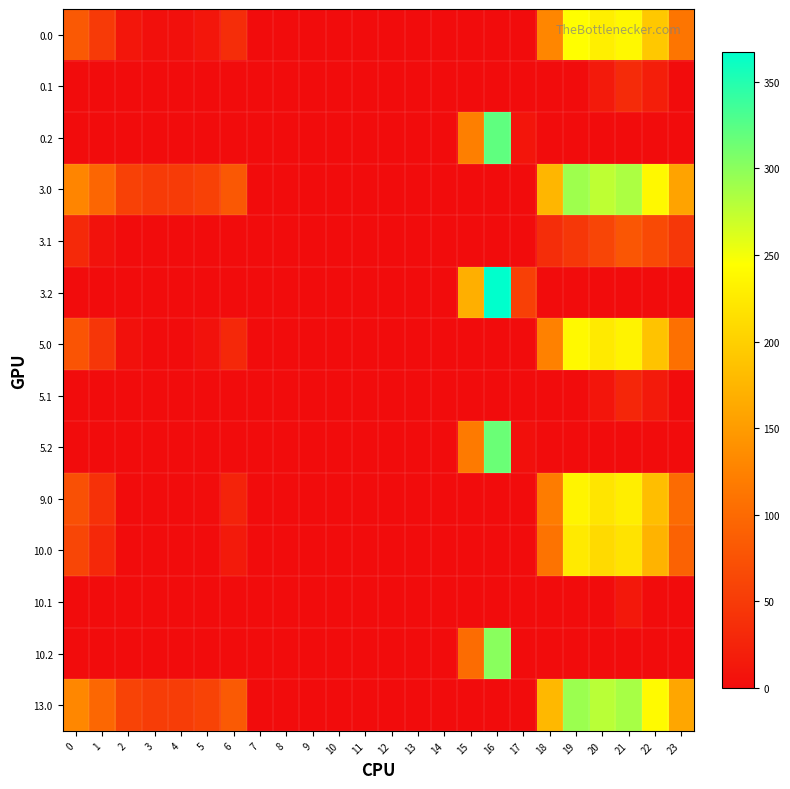

Reading left to right, transcribe all the data shown in this chart.

0.0: 0=82.0	1=49.5	2=10.3	3=4.4	4=4.9	5=10.8	6=35.0	7=0.0	8=0.0	9=0.0	10=0.0	11=0.0	12=0.0	13=0.0	14=0.0	15=0.0	16=0.0	17=0.0	18=129.6	19=244.5	20=229.9	21=238.4	22=192.3	23=111.3
0.1: 0=0.0	1=0.0	2=0.0	3=0.0	4=0.0	5=0.0	6=0.0	7=0.0	8=0.0	9=0.0	10=0.0	11=0.0	12=0.0	13=0.0	14=0.0	15=0.0	16=0.0	17=0.0	18=0.0	19=0.0	20=14.5	21=32.4	22=19.9	23=0.0
0.2: 0=0.0	1=0.0	2=0.0	3=0.0	4=0.0	5=0.0	6=0.0	7=0.0	8=0.0	9=0.0	10=0.0	11=0.0	12=0.0	13=0.0	14=0.0	15=122.2	16=321.2	17=9.5	18=0.0	19=0.0	20=0.0	21=0.0	22=0.0	23=0.0
3.0: 0=128.0	1=95.5	2=56.3	3=50.4	4=50.9	5=56.8	6=81.0	7=0.0	8=0.0	9=0.0	10=0.0	11=0.0	12=0.0	13=0.0	14=0.0	15=0.0	16=0.0	17=0.0	18=175.6	19=290.5	20=275.9	21=284.4	22=238.3	23=157.3
3.1: 0=30.6	1=7.1	2=0.0	3=0.0	4=0.0	5=0.0	6=0.0	7=0.0	8=0.0	9=0.0	10=0.0	11=0.0	12=0.0	13=0.0	14=0.0	15=0.0	16=0.0	17=0.0	18=34.5	19=45.7	20=60.5	21=78.4	22=65.9	23=45.4
3.2: 0=0.0	1=0.0	2=0.0	3=0.0	4=0.0	5=0.0	6=0.0	7=0.0	8=0.0	9=0.0	10=0.0	11=0.0	12=0.0	13=0.0	14=0.0	15=168.2	16=367.2	17=55.5	18=0.0	19=0.0	20=0.0	21=0.0	22=0.0	23=0.0
5.0: 0=77.0	1=44.5	2=5.3	3=0.0	4=0.0	5=5.8	6=30.0	7=0.0	8=0.0	9=0.0	10=0.0	11=0.0	12=0.0	13=0.0	14=0.0	15=0.0	16=0.0	17=0.0	18=124.6	19=239.5	20=224.9	21=233.4	22=187.3	23=106.3
5.1: 0=0.0	1=0.0	2=0.0	3=0.0	4=0.0	5=0.0	6=0.0	7=0.0	8=0.0	9=0.0	10=0.0	11=0.0	12=0.0	13=0.0	14=0.0	15=0.0	16=0.0	17=0.0	18=0.0	19=0.0	20=9.5	21=27.4	22=14.9	23=0.0
5.2: 0=0.0	1=0.0	2=0.0	3=0.0	4=0.0	5=0.0	6=0.0	7=0.0	8=0.0	9=0.0	10=0.0	11=0.0	12=0.0	13=0.0	14=0.0	15=117.2	16=316.2	17=4.5	18=0.0	19=0.0	20=0.0	21=0.0	22=0.0	23=0.0
9.0: 0=72.0	1=39.5	2=0.3	3=0.0	4=0.0	5=0.8	6=25.0	7=0.0	8=0.0	9=0.0	10=0.0	11=0.0	12=0.0	13=0.0	14=0.0	15=0.0	16=0.0	17=0.0	18=119.6	19=234.5	20=219.9	21=228.4	22=182.3	23=101.3
10.0: 0=62.0	1=29.5	2=0.0	3=0.0	4=0.0	5=0.0	6=15.0	7=0.0	8=0.0	9=0.0	10=0.0	11=0.0	12=0.0	13=0.0	14=0.0	15=0.0	16=0.0	17=0.0	18=109.6	19=224.5	20=209.9	21=218.4	22=172.3	23=91.3
10.1: 0=0.0	1=0.0	2=0.0	3=0.0	4=0.0	5=0.0	6=0.0	7=0.0	8=0.0	9=0.0	10=0.0	11=0.0	12=0.0	13=0.0	14=0.0	15=0.0	16=0.0	17=0.0	18=0.0	19=0.0	20=0.0	21=12.4	22=0.0	23=0.0
10.2: 0=0.0	1=0.0	2=0.0	3=0.0	4=0.0	5=0.0	6=0.0	7=0.0	8=0.0	9=0.0	10=0.0	11=0.0	12=0.0	13=0.0	14=0.0	15=102.2	16=301.2	17=0.0	18=0.0	19=0.0	20=0.0	21=0.0	22=0.0	23=0.0
13.0: 0=130.0	1=97.5	2=58.3	3=52.4	4=52.9	5=58.8	6=83.0	7=0.0	8=0.0	9=0.0	10=0.0	11=0.0	12=0.0	13=0.0	14=0.0	15=0.0	16=0.0	17=0.0	18=177.6	19=292.5	20=277.9	21=286.4	22=240.3	23=159.3